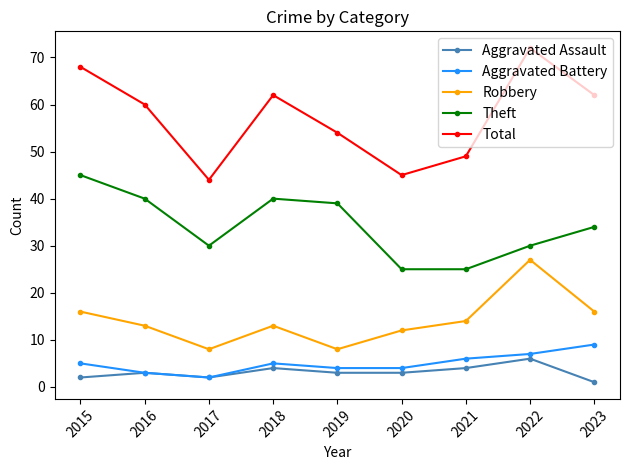

Read the Total value at 2016.

60